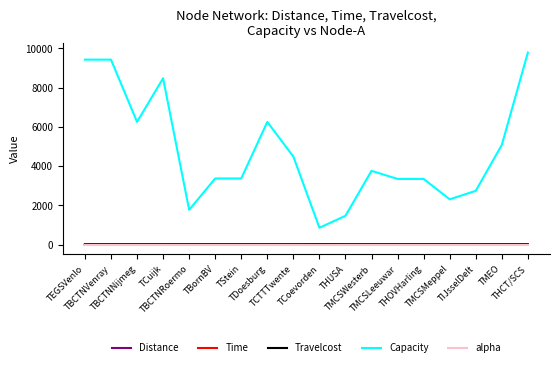

What value does the Distance series have at TBCTNNijmeg?

0.6